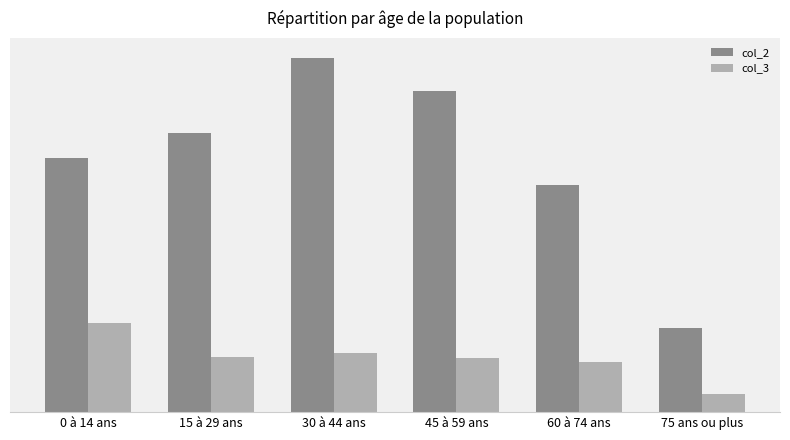

What is the difference between the maximum and minimum values in the col_3 series?

0.4